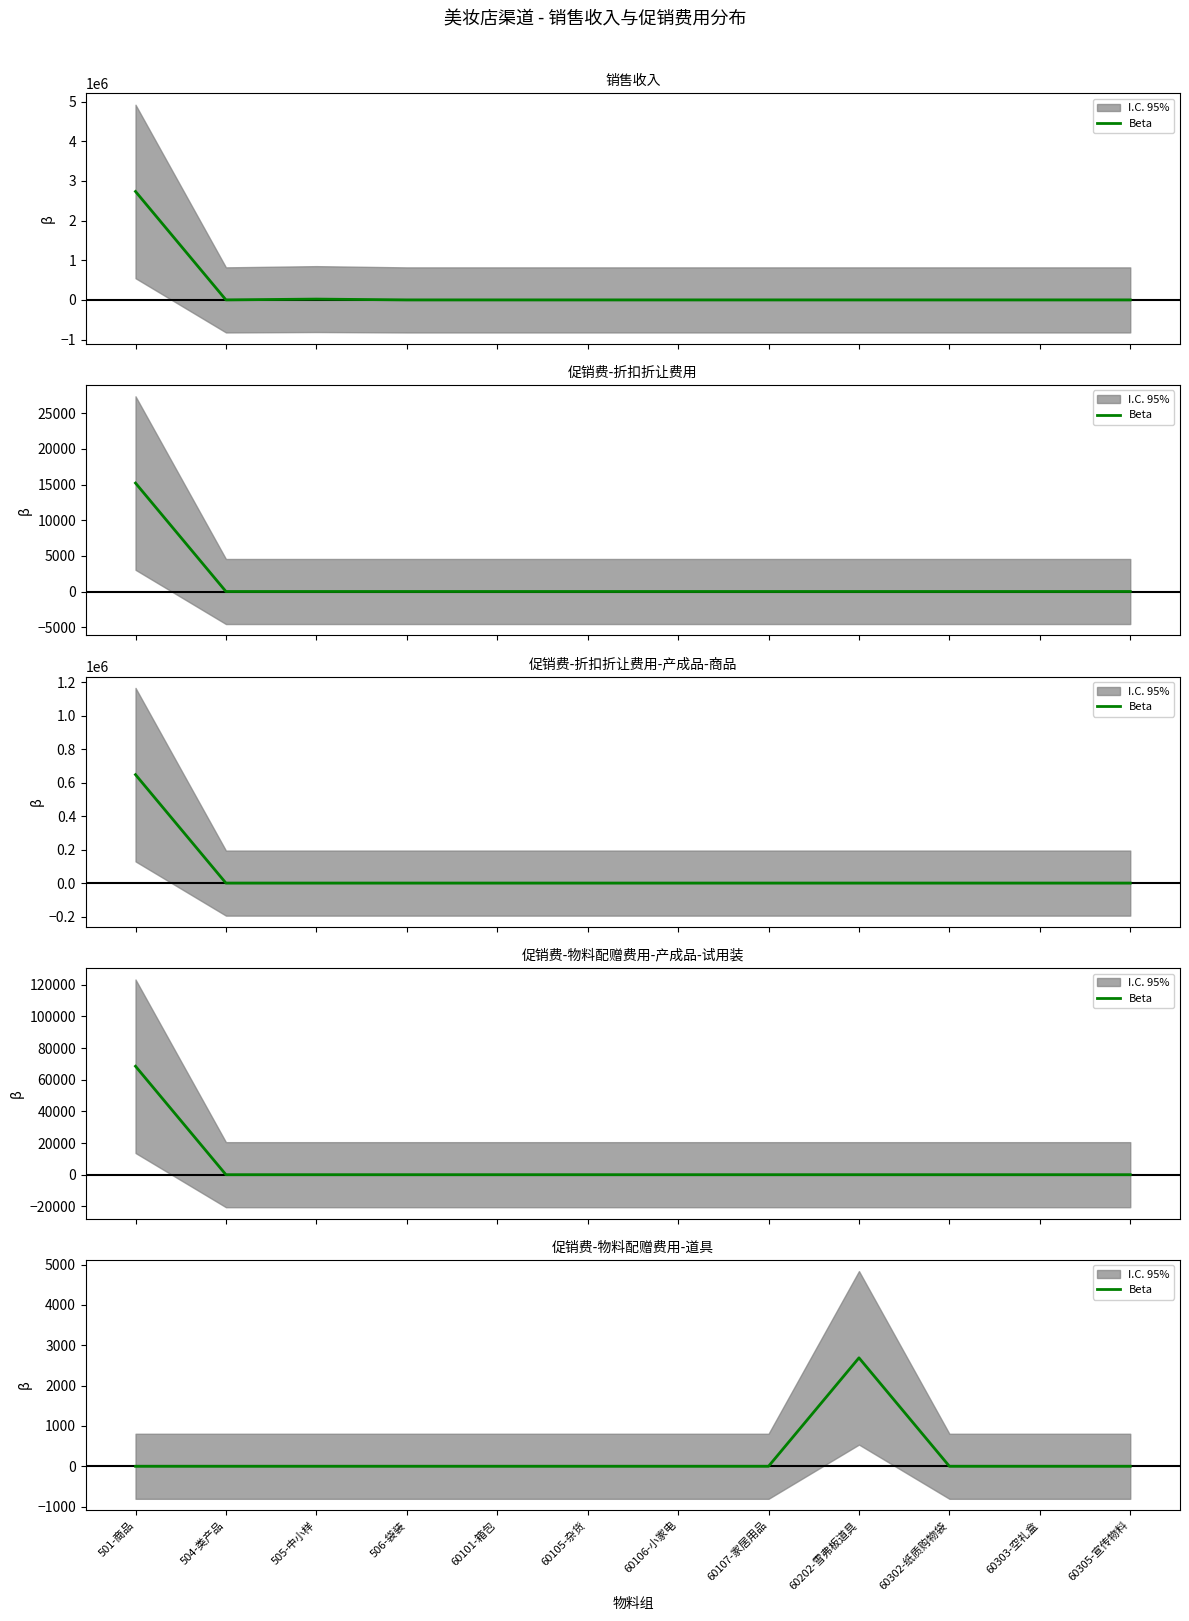

How many data points does each series have?

12